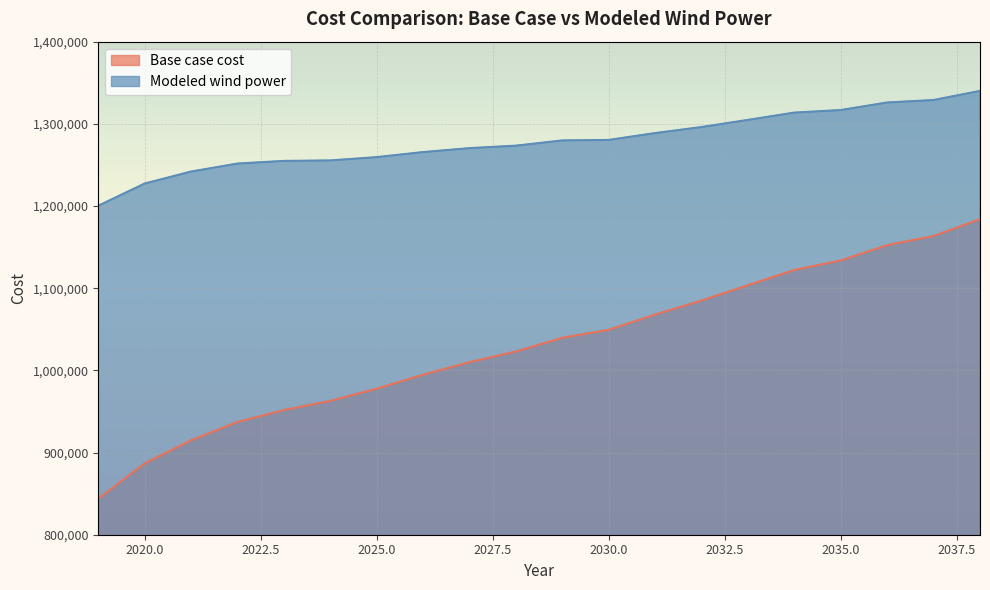

How many lines are shown in the chart?

2